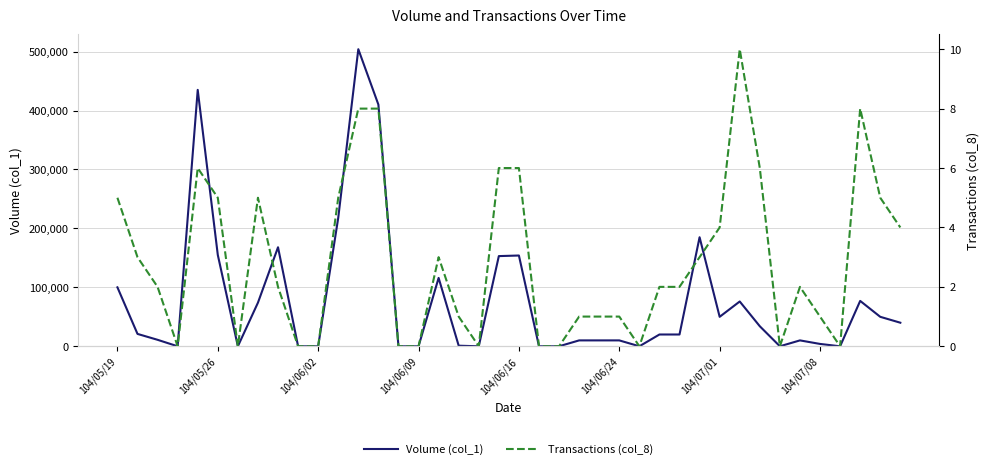

How many interior local valleys does the Transactions (col_8) series have?

6